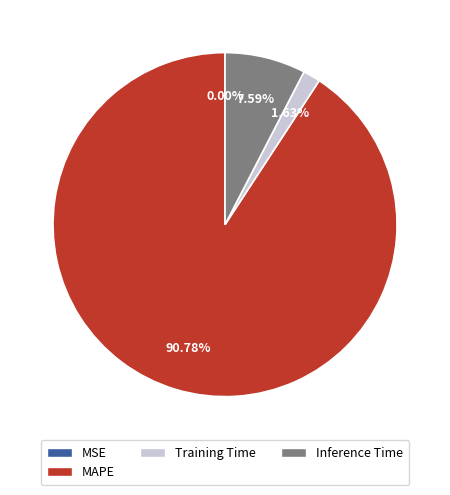

Does any single category account for the majority?

Yes